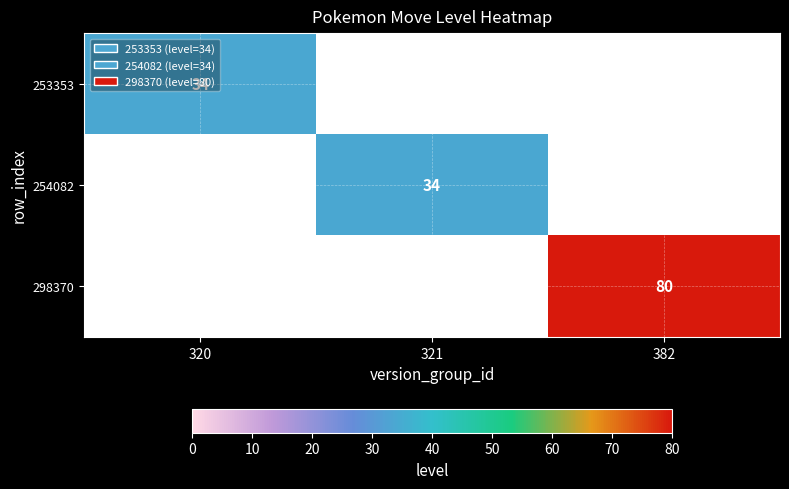

Which label corresponds to the largest value in the chart?

382